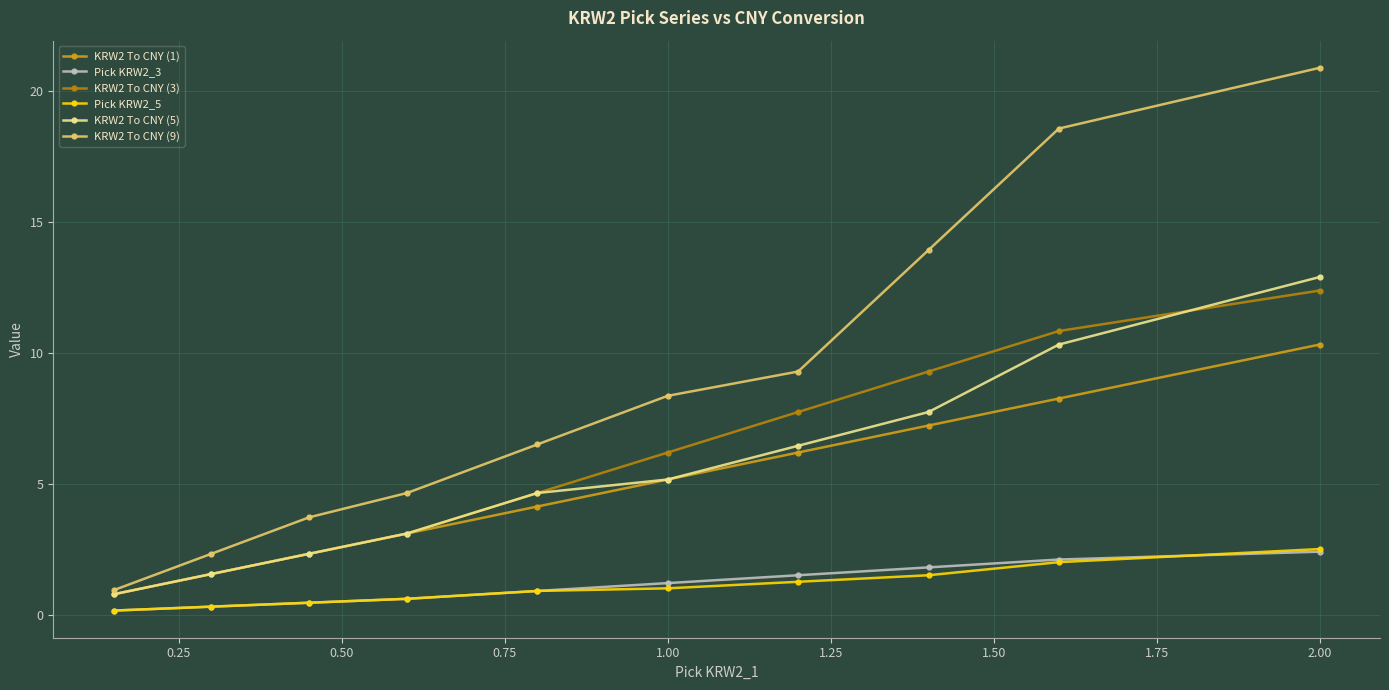

What is the lowest value of the KRW2 To CNY (1) series?

0.8